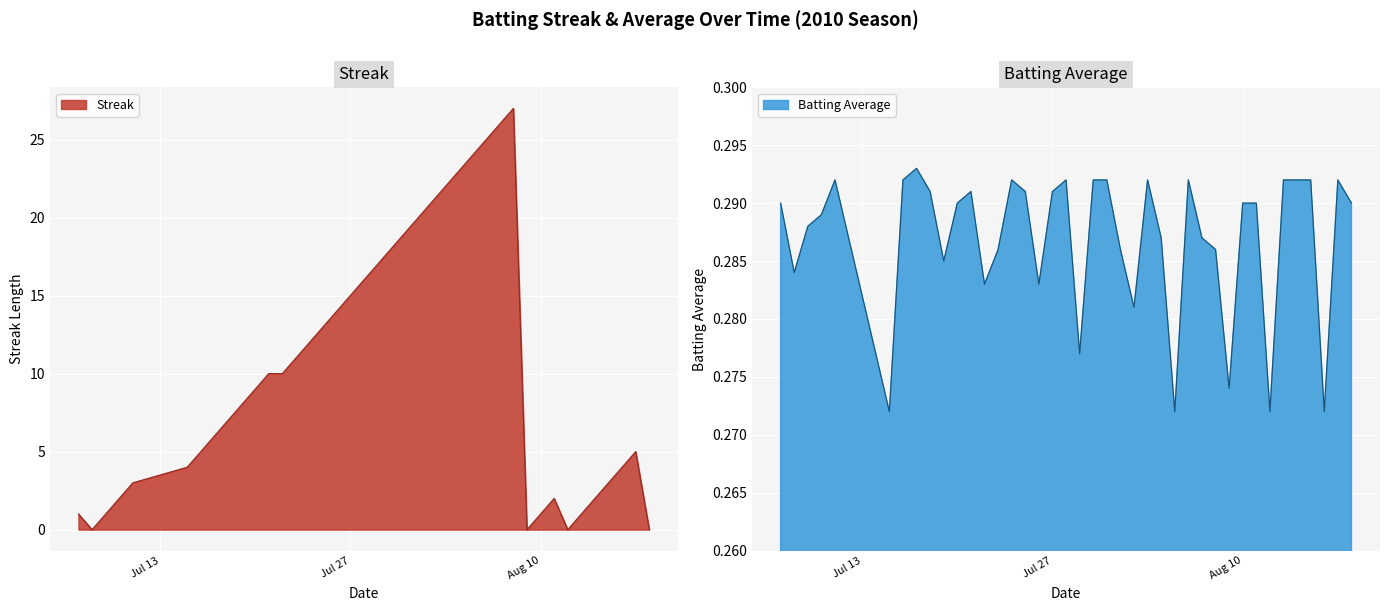

Which series ends up on top after the final intersection of Streak and Batting Average1?

Batting Average1